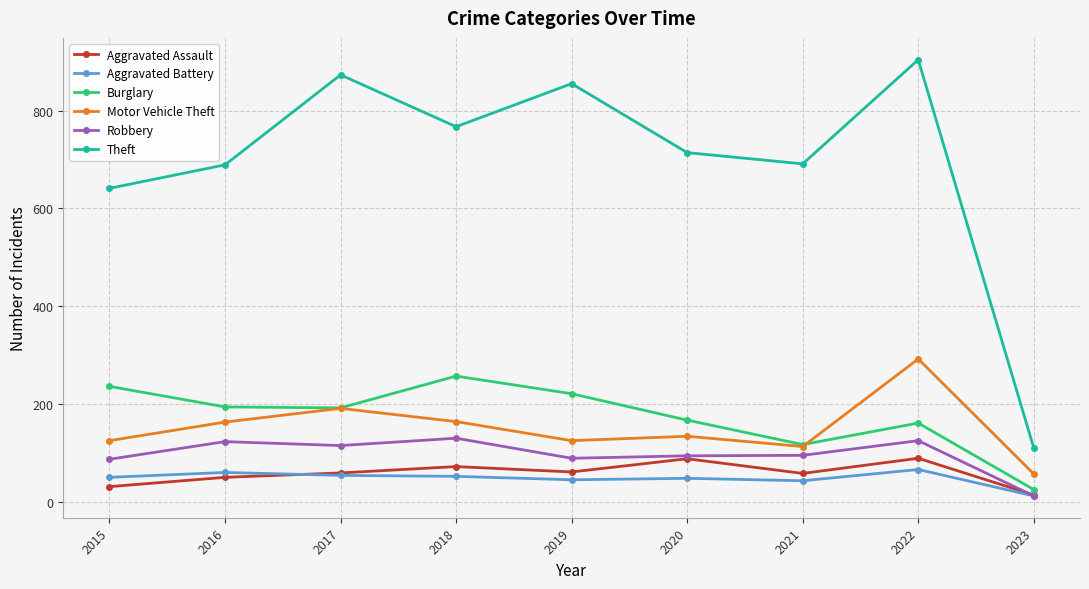

The Aggravated Battery series shows 12 at 2023. True or false?

True